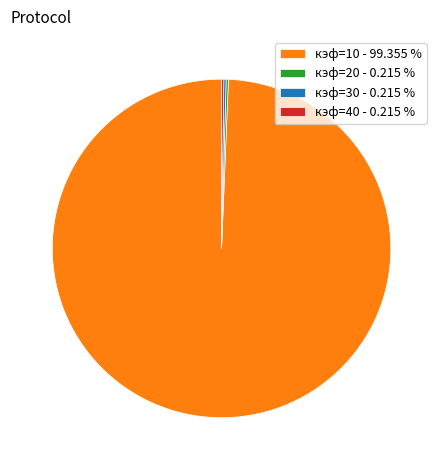

Is there a majority slice in this chart?

Yes